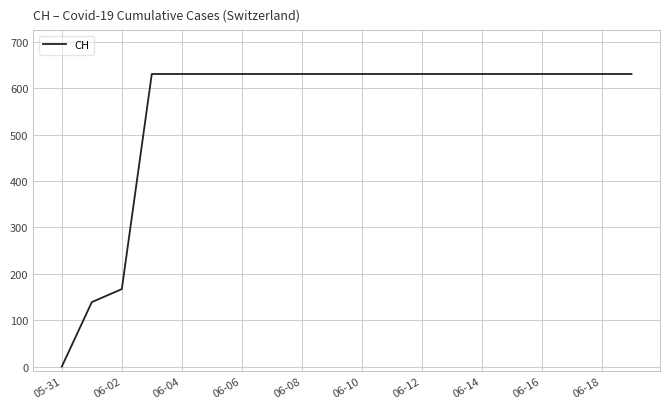

What is the difference between the maximum and minimum values?

631